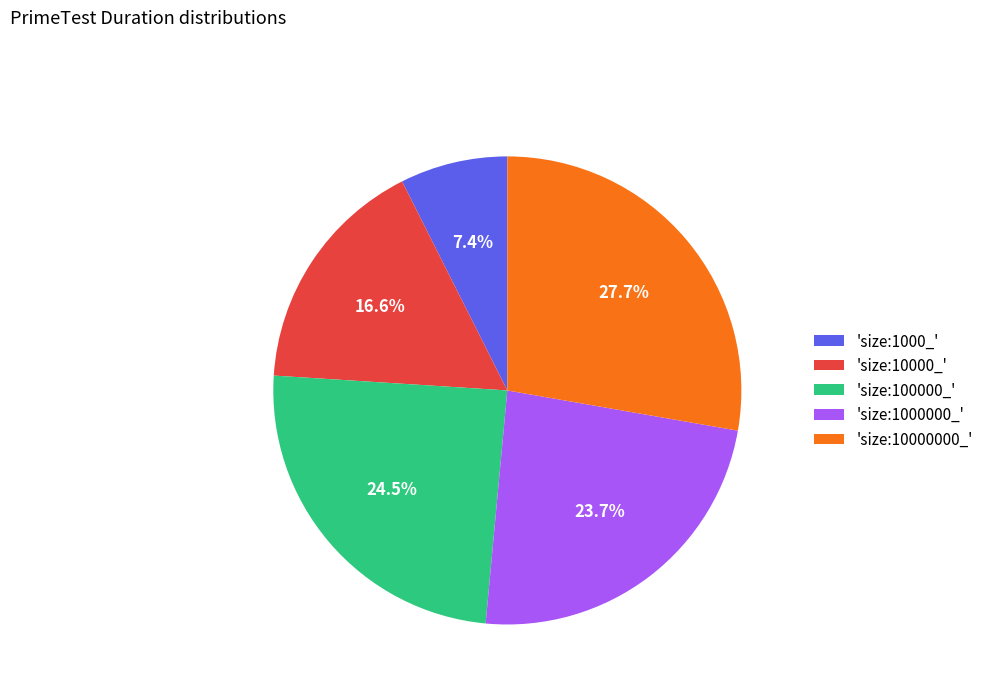

Rank the categories by value from highest to lowest.

'size:10000000_', 'size:100000_', 'size:1000000_', 'size:10000_', 'size:1000_'